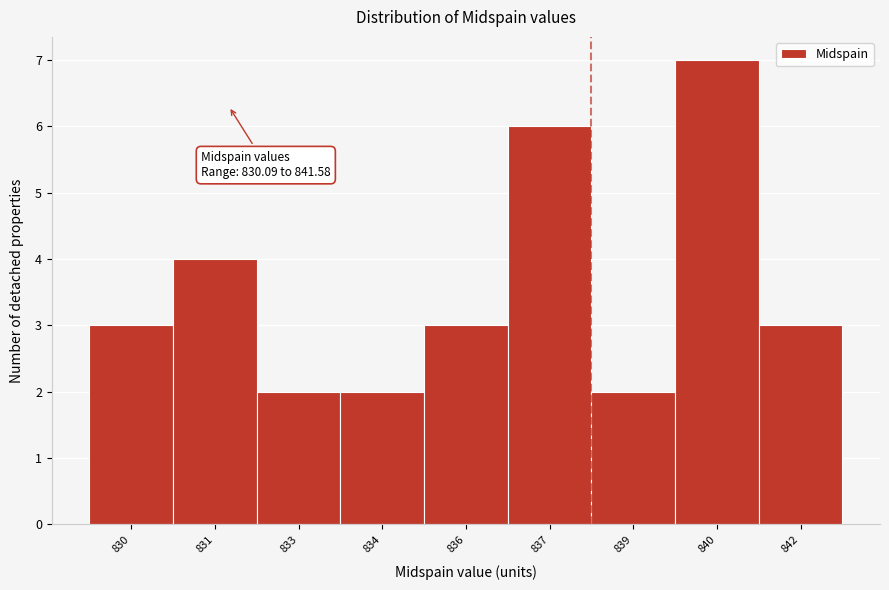

Reading left to right, extract all data points from this chart.

3	4	2	2	3	6	2	7	3